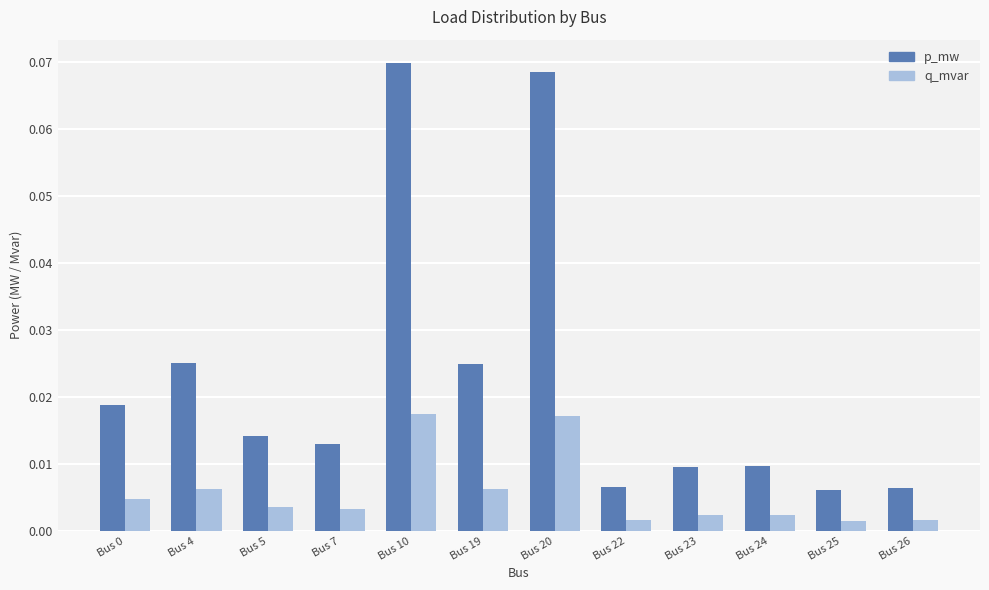

At how many categories does at least one series exceed 0?

12